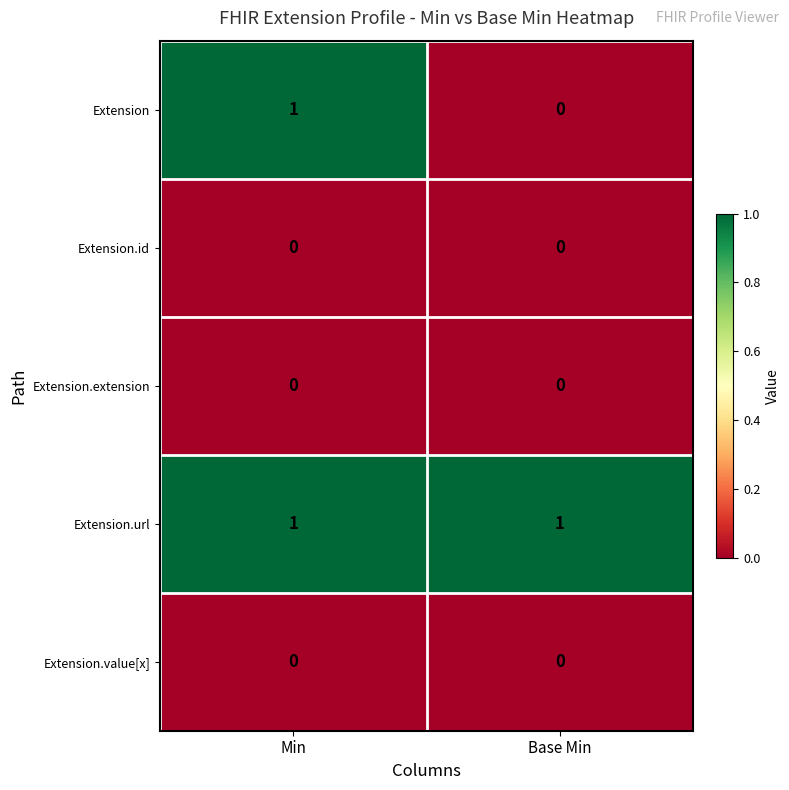

The value of Extension.id at Min is 0. True or false?

True